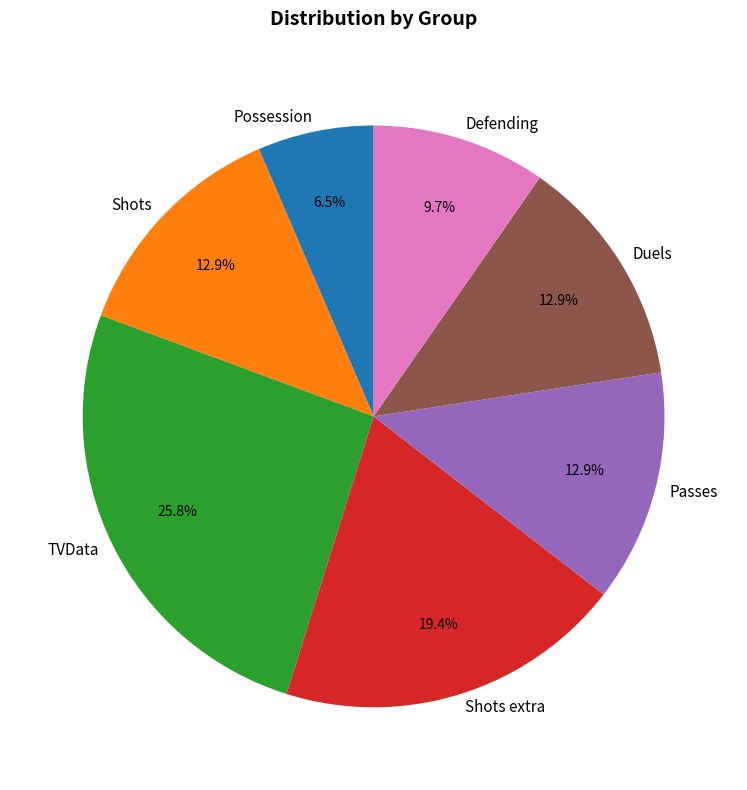

To the nearest percent, what is the average slice percentage?

14%